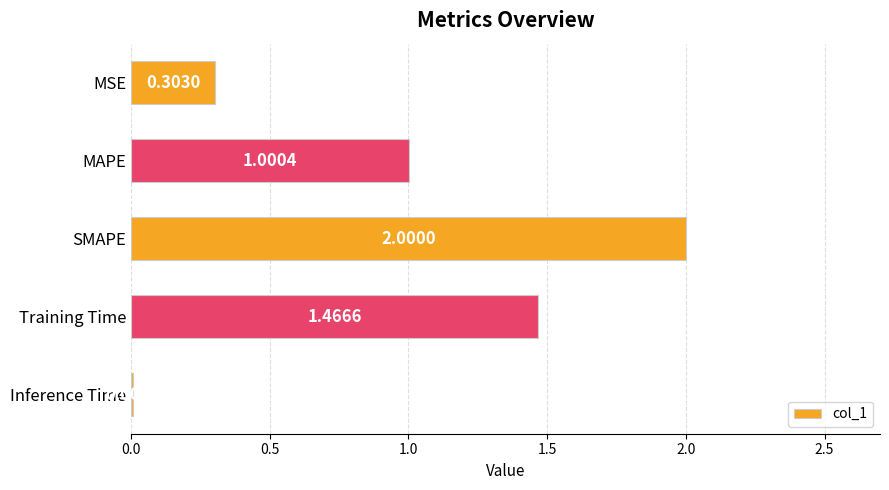

Rank the categories by value from lowest to highest.

Inference Time, MSE, MAPE, Training Time, SMAPE